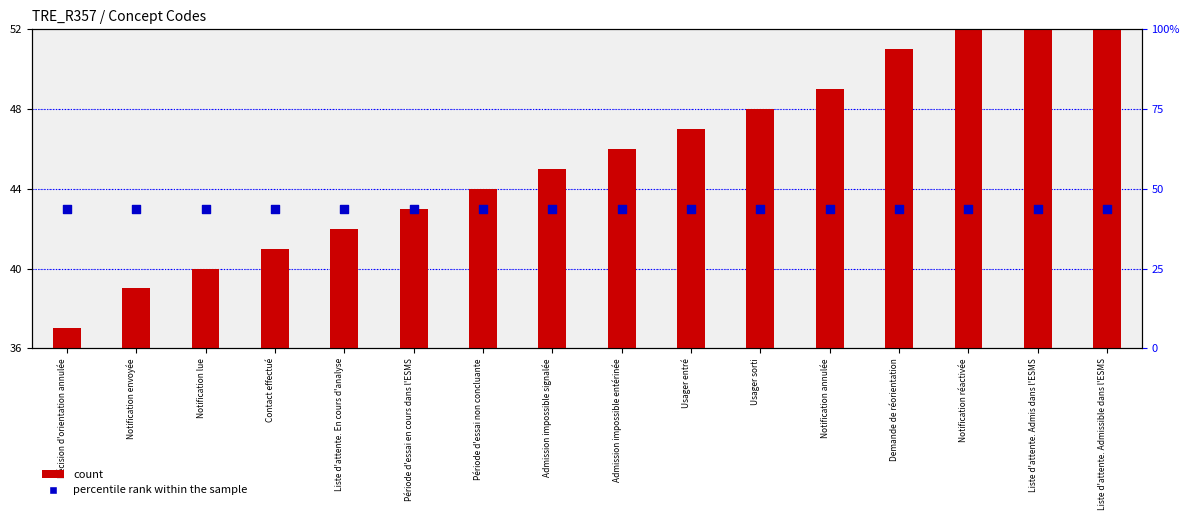

At how many categories does at least one series exceed 24?

16